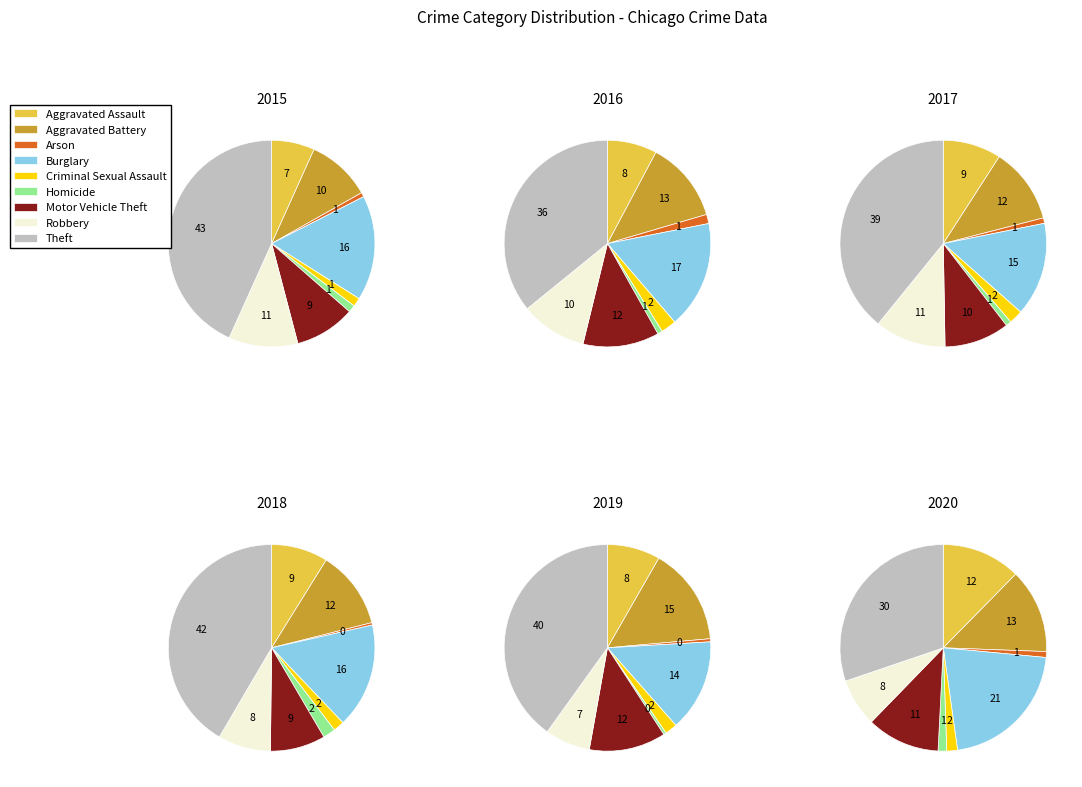

The Aggravated Assault slice represents 2% of the pie. True or false?

False